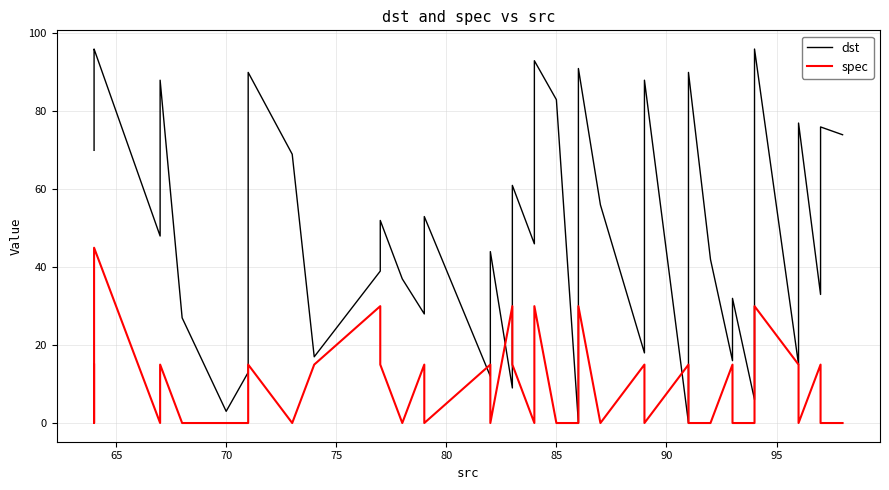

The dst series shows 136 at 10. True or false?

False